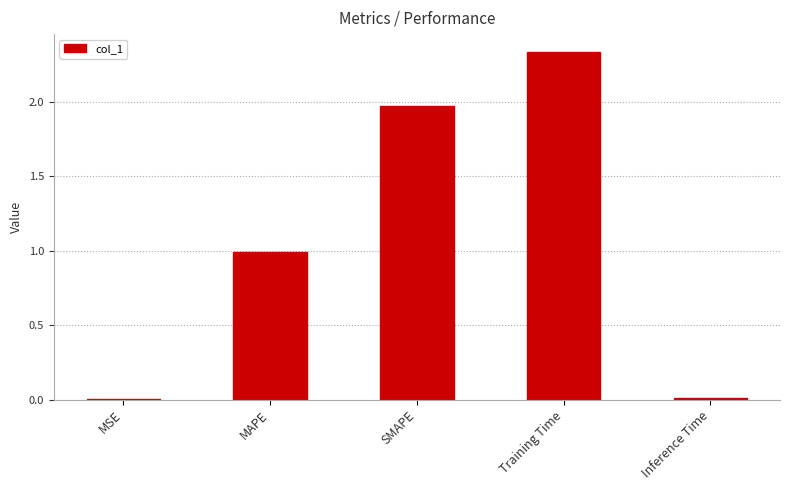

Which label corresponds to the largest value in the chart?

Training Time